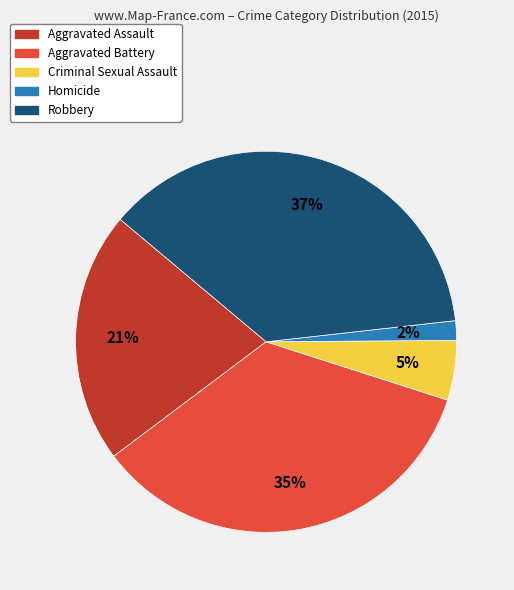

The Criminal Sexual Assault slice represents 14% of the pie. True or false?

False